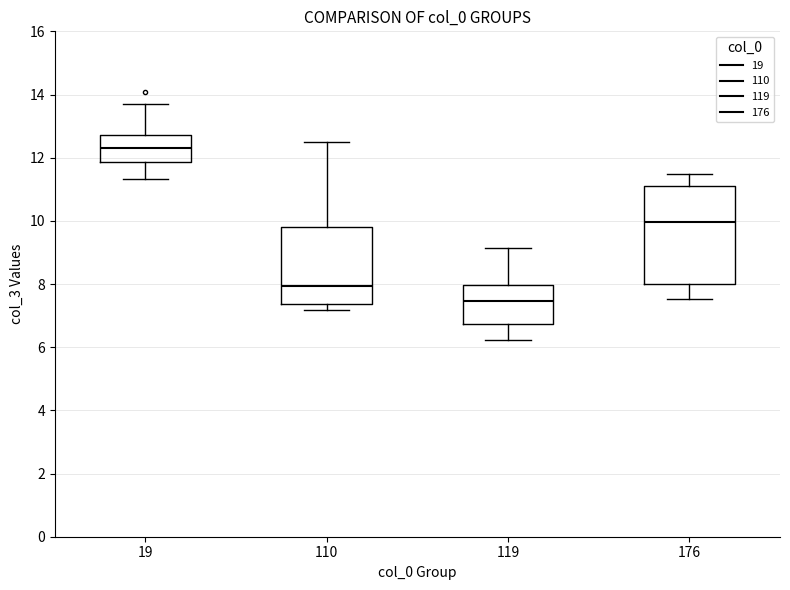

Where is the lower edge of the box at x = 110 on the y-axis? The values are not printed on the chart, so give them approximately, as read against the axis.

7.4